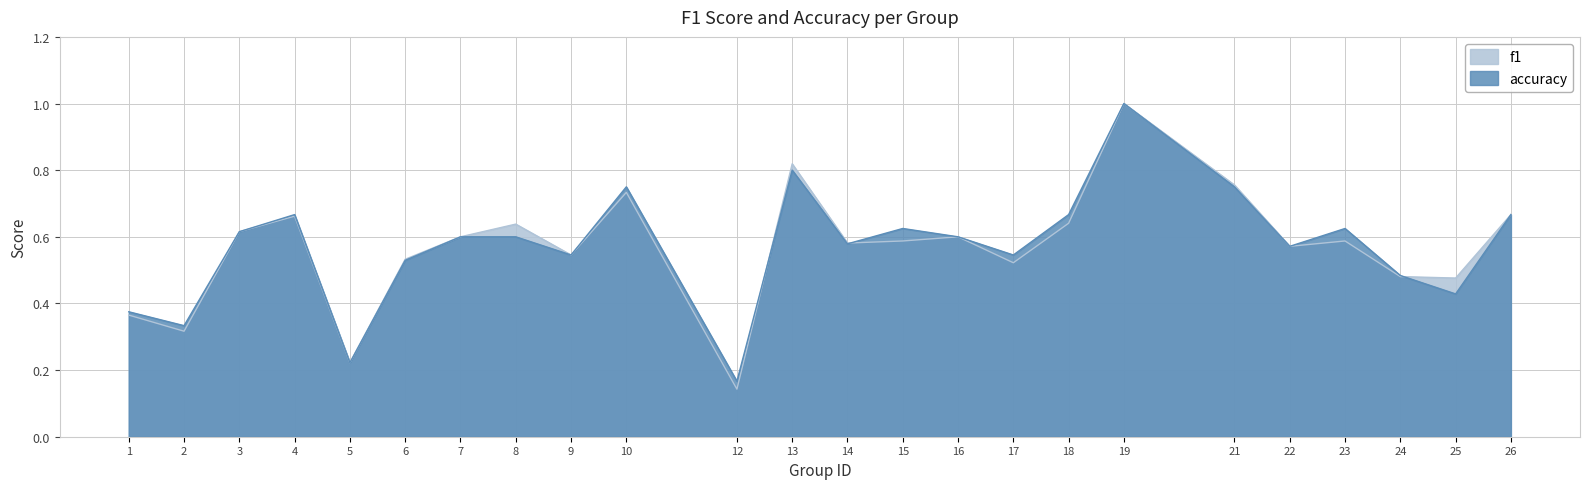

What are all the series names shown in the legend?

f1, accuracy